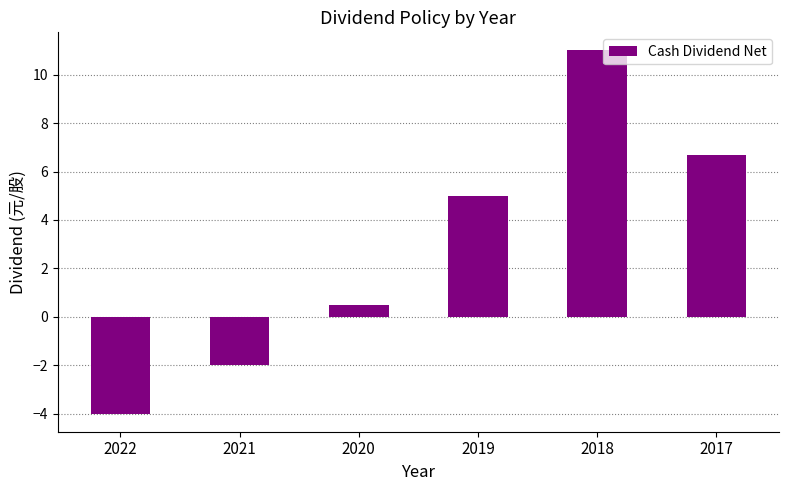

Reading left to right, what are all the values shown in this chart?

2022=-4.0	2021=-2.0	2020=0.5	2019=5.0	2018=11.0	2017=6.7